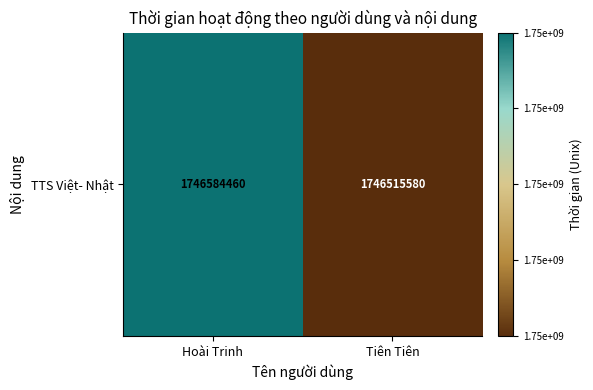

Reading right to left, list all the values displayed in this chart.

1746515580	1746584460